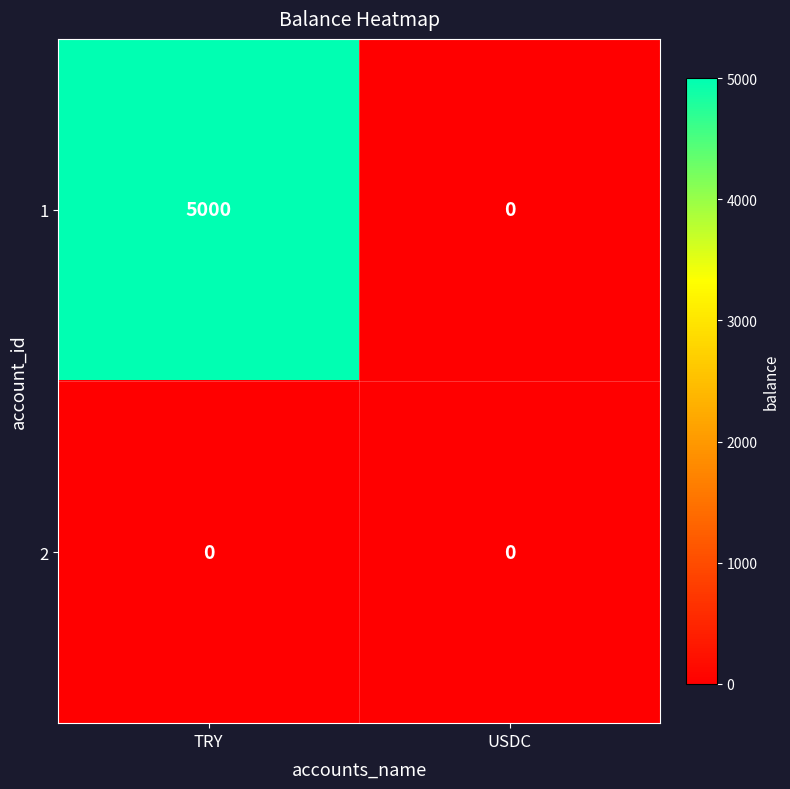

At which category is the sum across all series the highest?

TRY